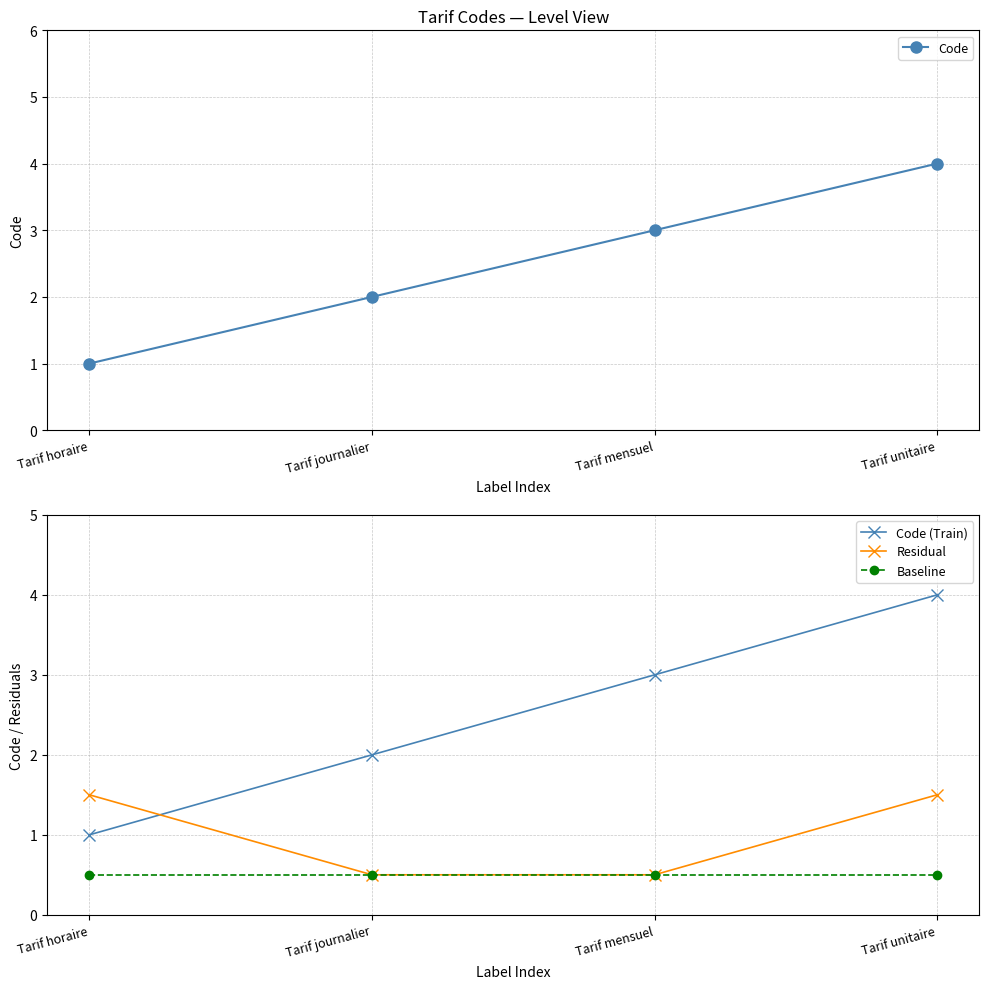

Where does the Residual series first go above 1?

Tarif horaire